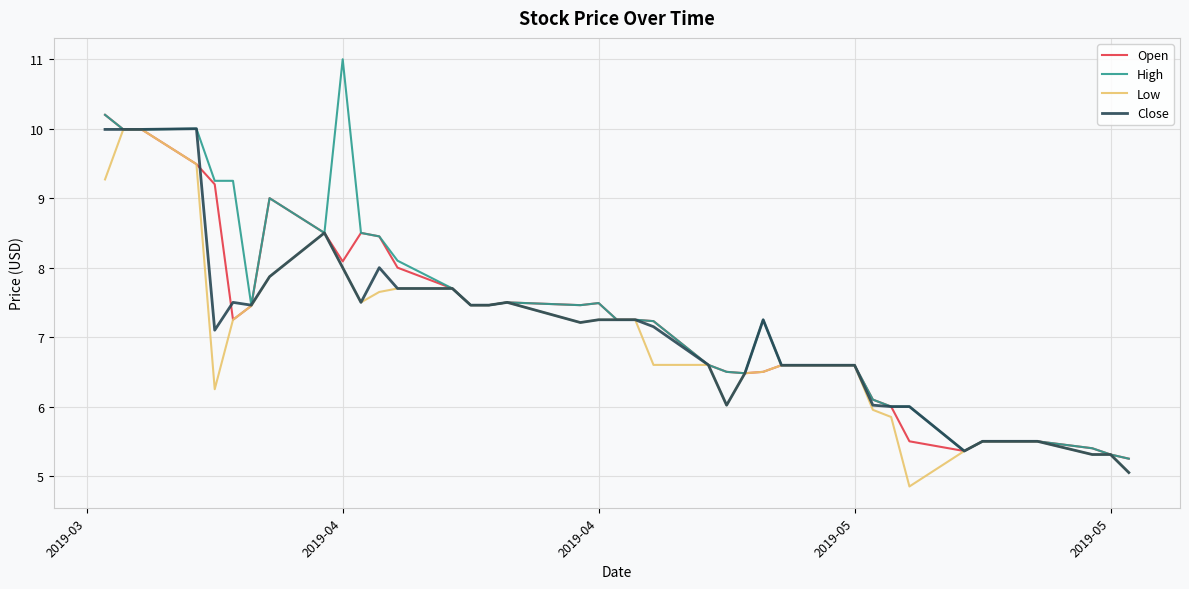

What is the maximum value for High?

11.0